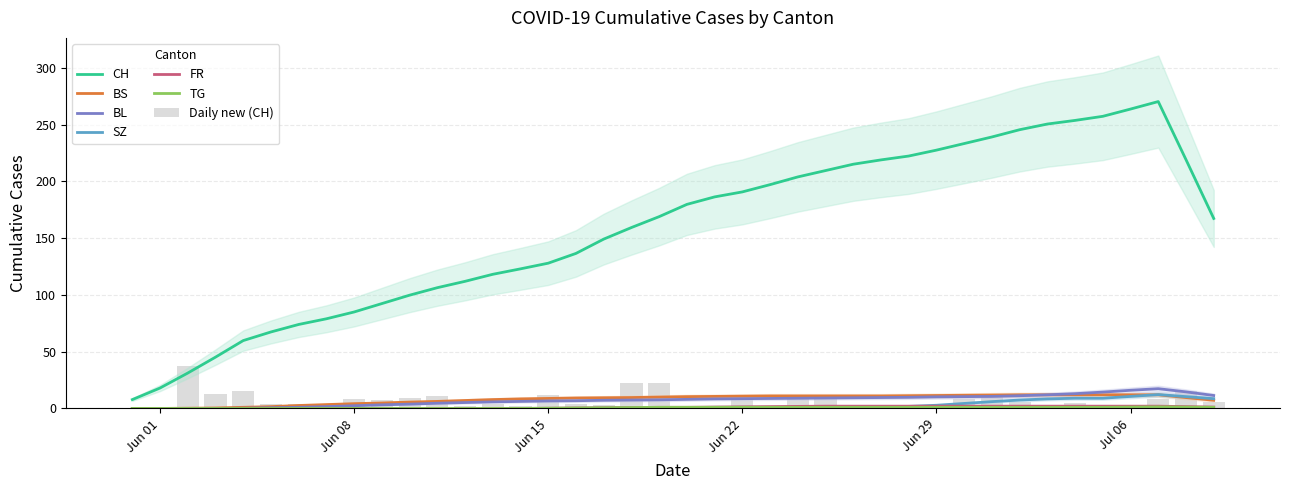

At how many categories does at least one series exceed 234?

9